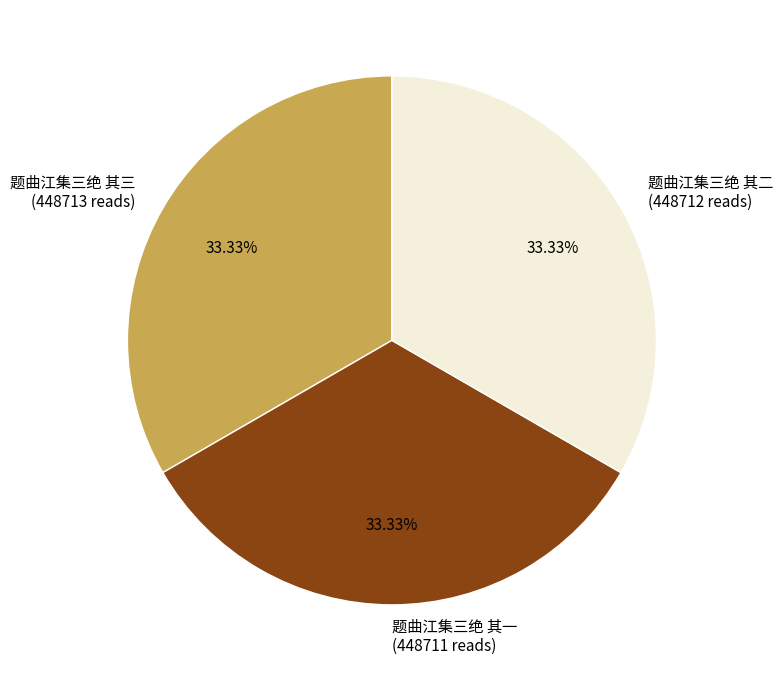

Combined, do 题曲江集三绝 其一 and 题曲江集三绝 其三 account for over 50%?

Yes